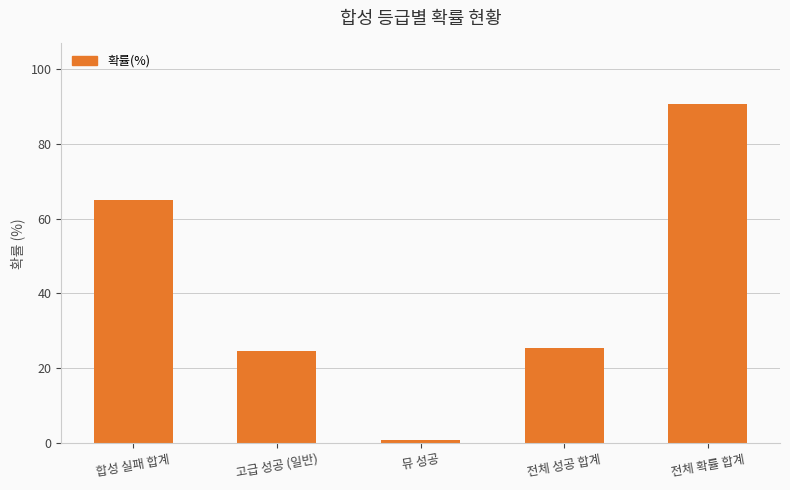

What is the change in value from 합성 실패 합계 to 뮤 성공?

-64.2